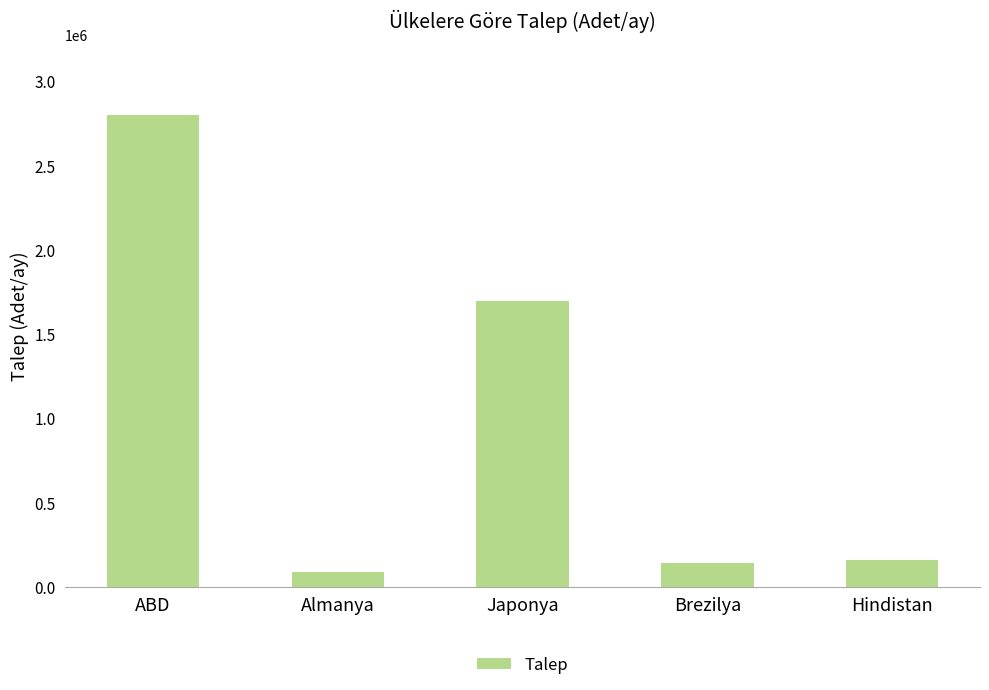

What is the smallest value displayed?

90000